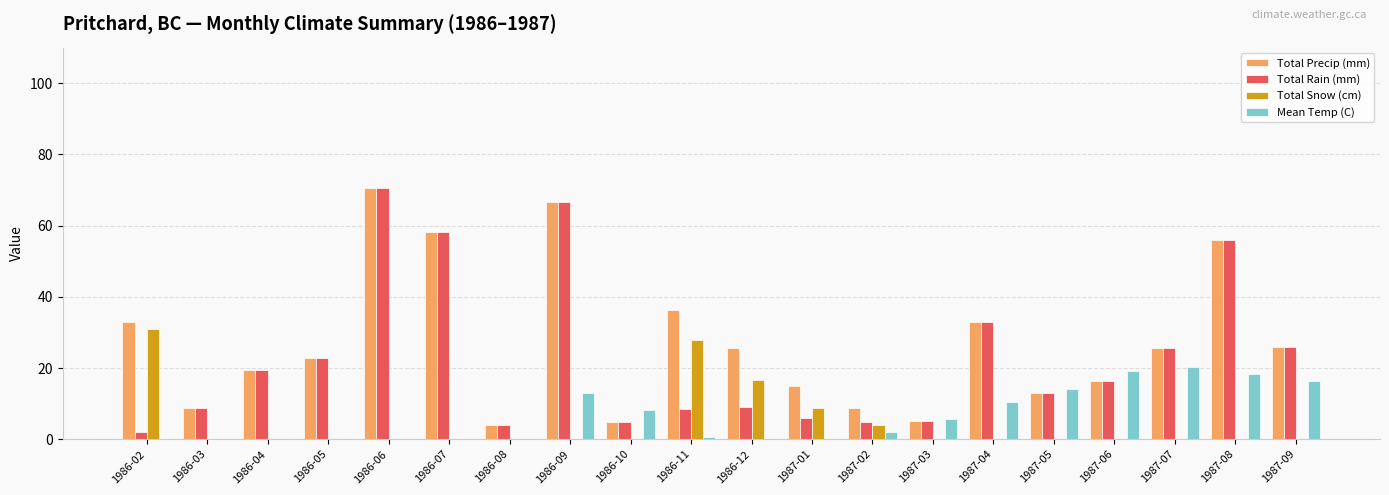

Is the value of Mean Temp (C) at 1987-07 greater than the value of Total Precip (mm) at 1986-05?

No